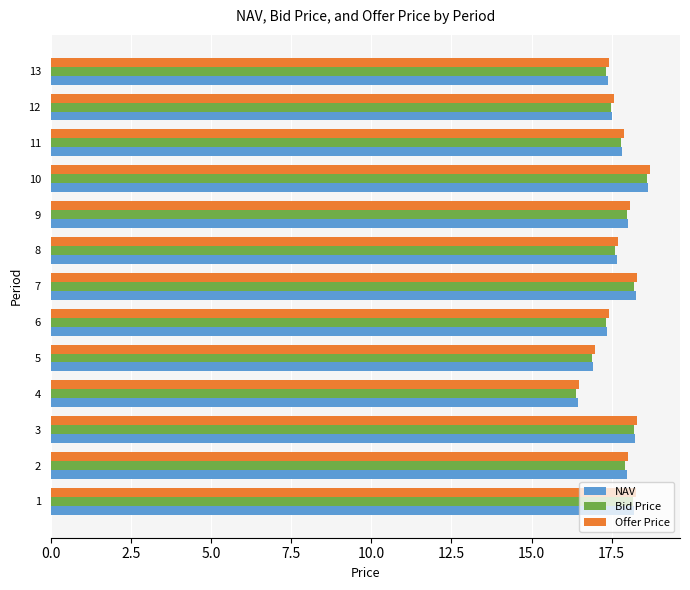

The value of NAV at 13 is 17.4. True or false?

True